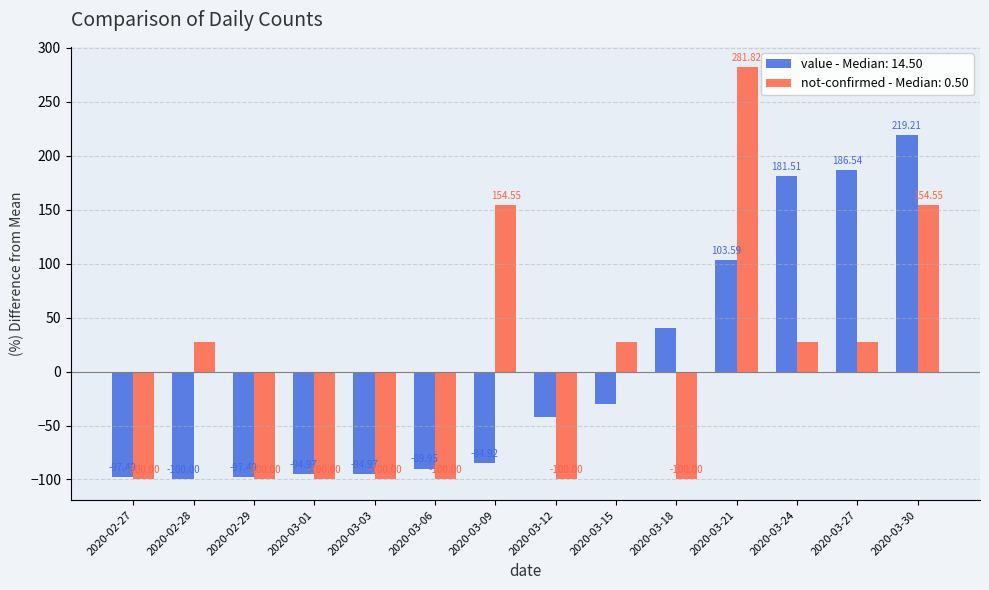

At which category does the chart reach its peak across all series?

2020-03-21